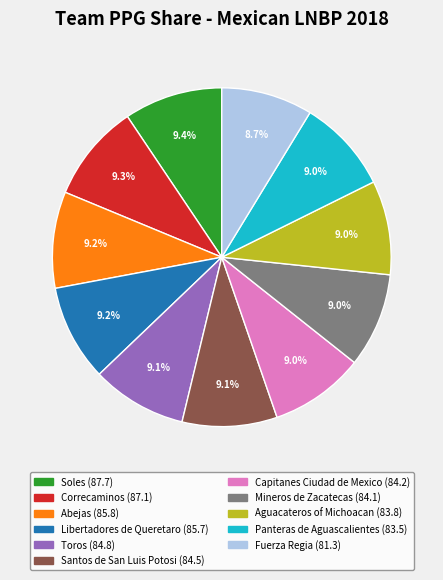

What percentage is NOT represented by Fuerza Regia?

91.3%